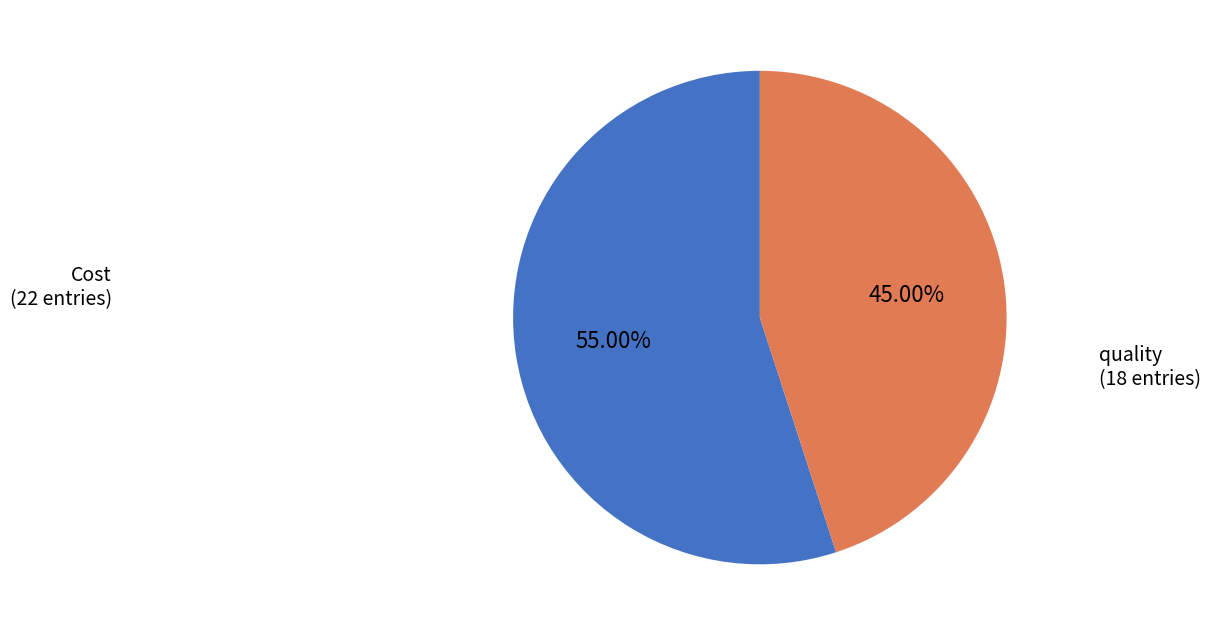

Count the number of slices in the pie.

2